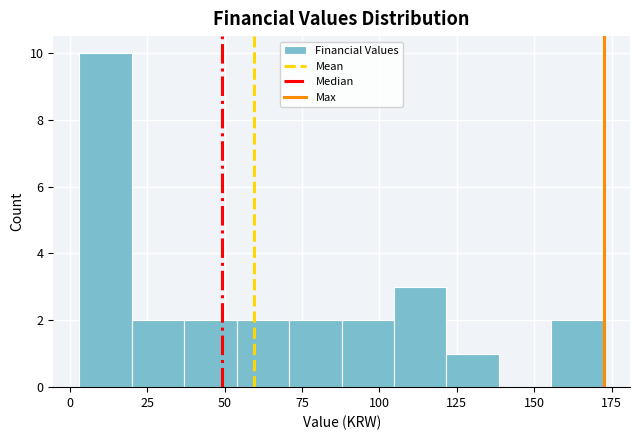

Read against the x-axis, roughly where is the centre of the tallest bar?

10